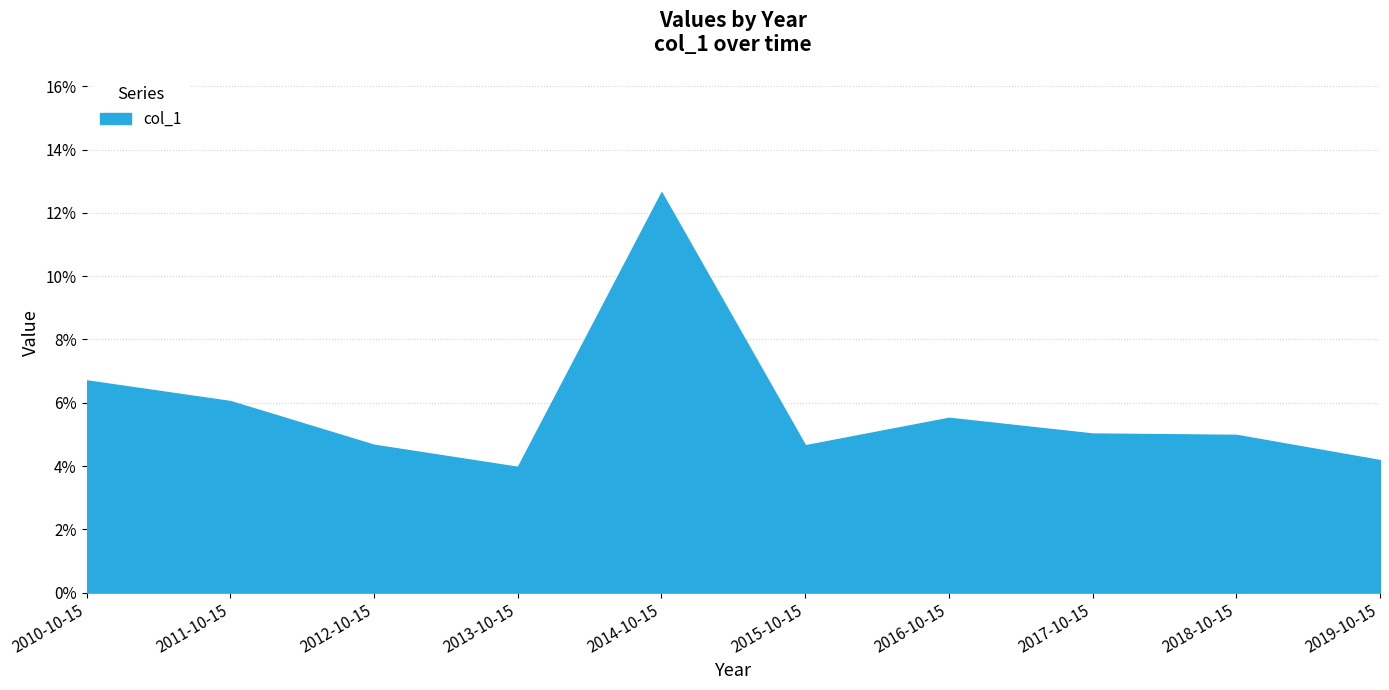

How many points are higher than both their immediate neighbors (excluding endpoints)?

2